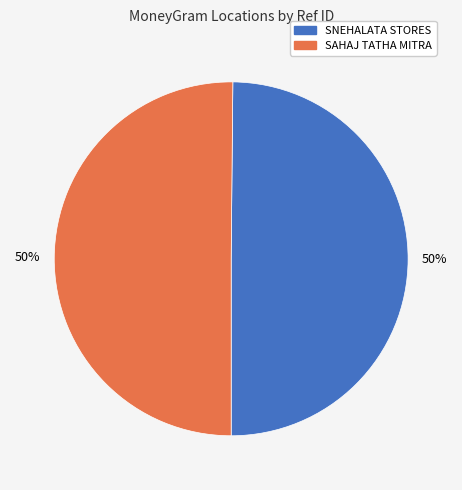

Combined, do SNEHALATA STORES and SAHAJ TATHA MITRA account for over 50%?

Yes